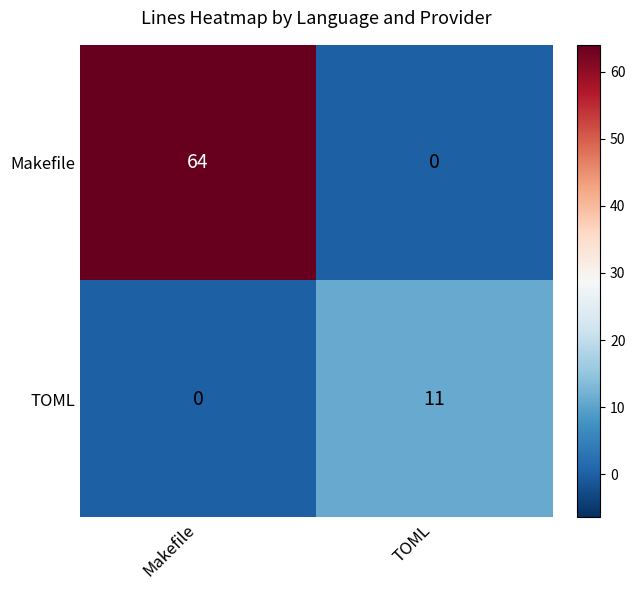

True or false: TOML has a value of 11 at TOML.

True